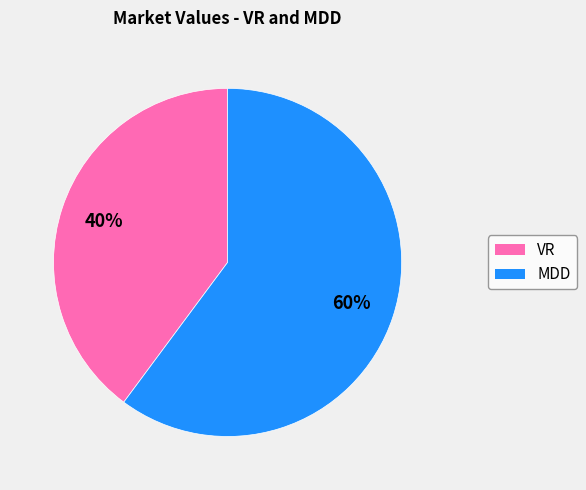

What percentage is the MDD slice, to the nearest percent?

60%